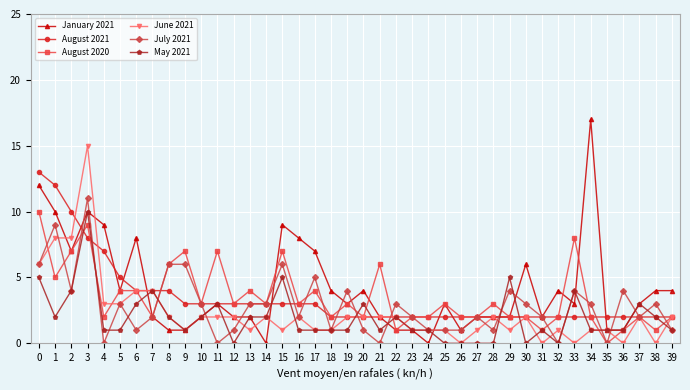

What is the average value of the January 2021 series?

4